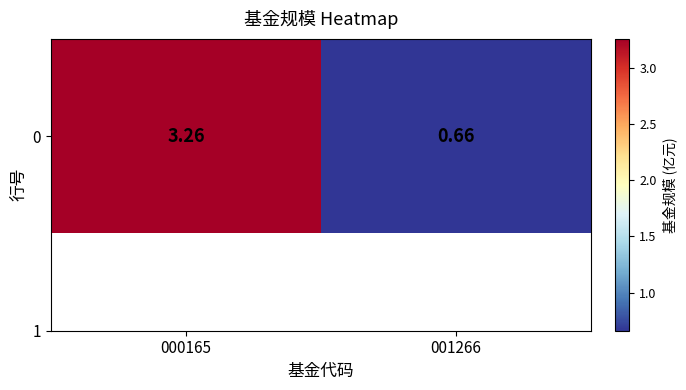

Where does the data first go above 3?

000165